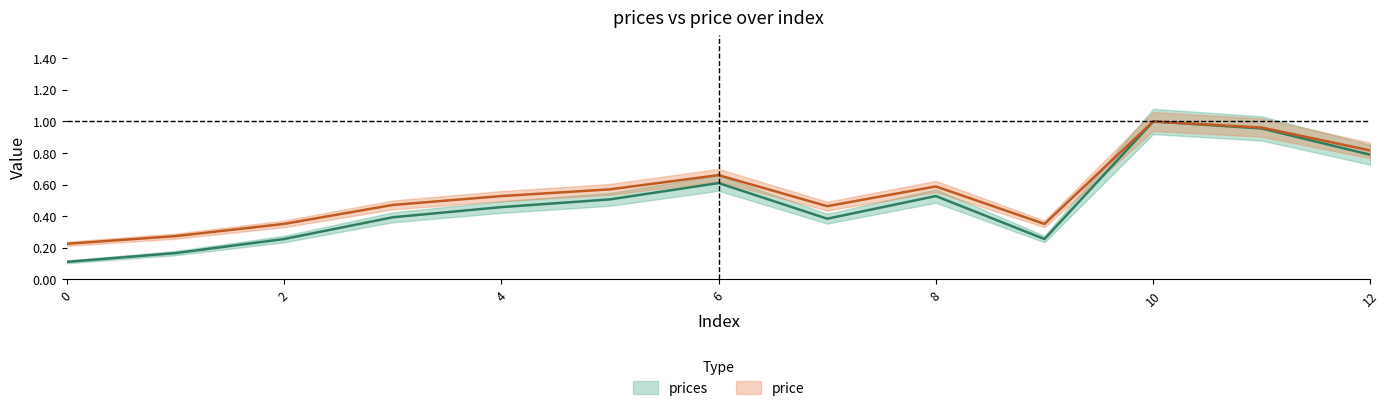

Which series changed the most between 3 and 10?

prices